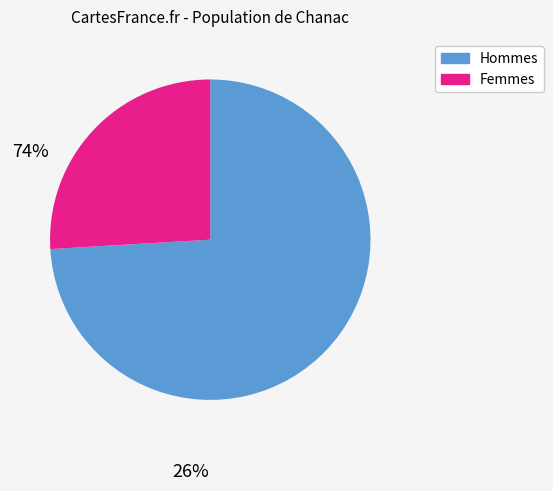

How many segments does this pie chart have?

2